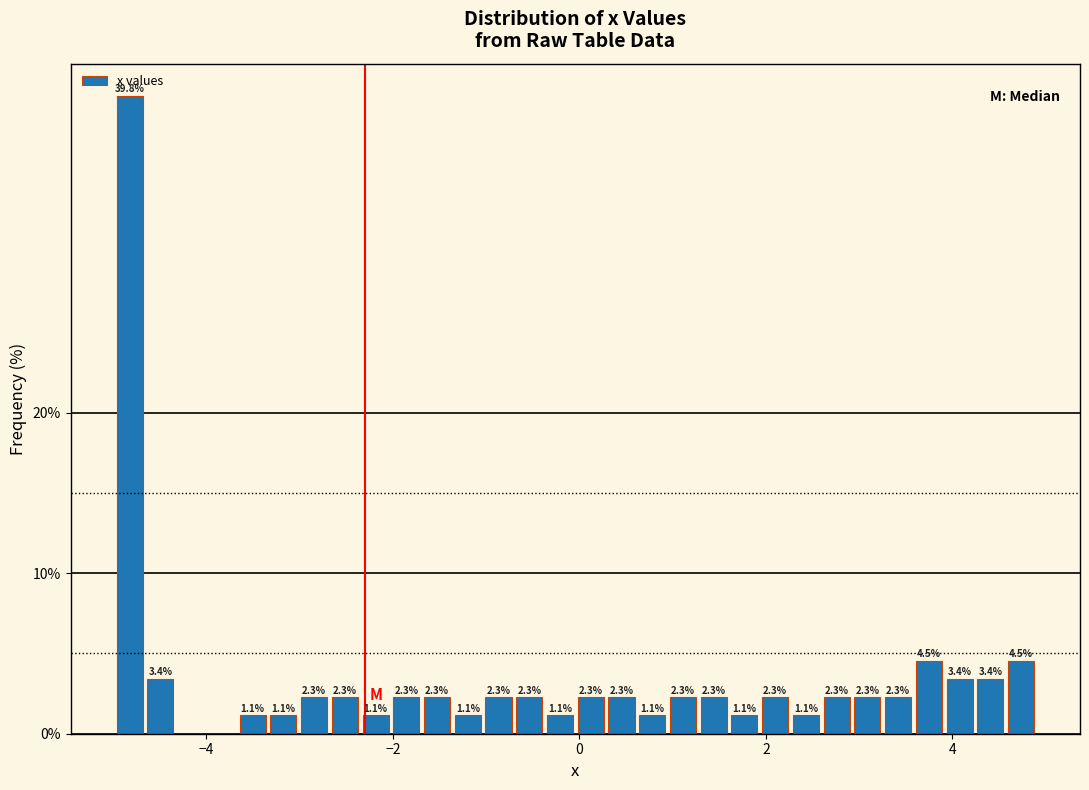

Around what value on the x-axis is the tallest bar? Give the approximate position of its centre, as read against the axis.

-4.8